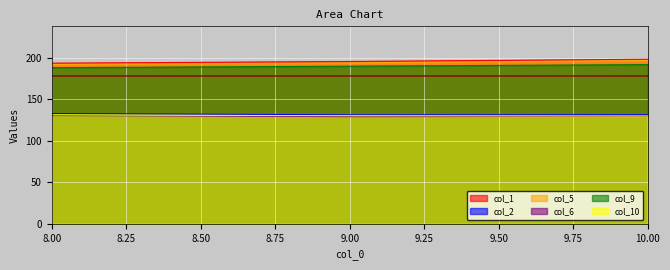

What is the value of the col_1 point at the 3rd from the left?

198.0